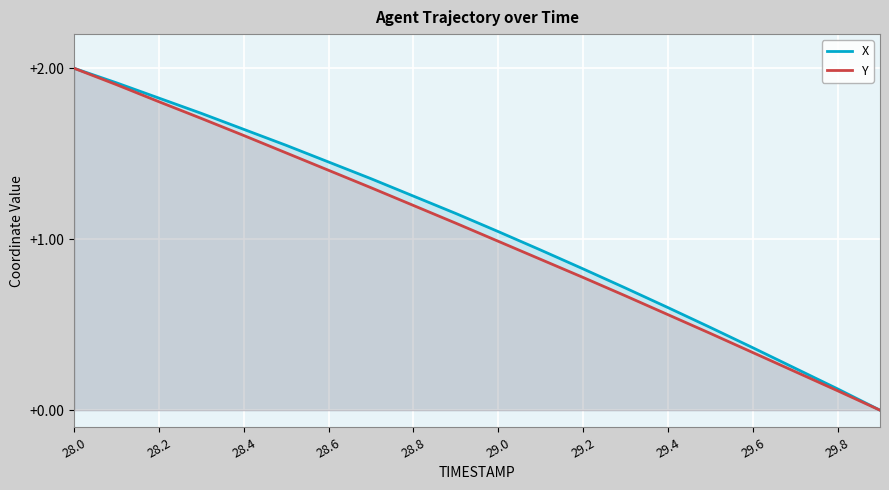

At which category is the sum across all series the highest?

28.0